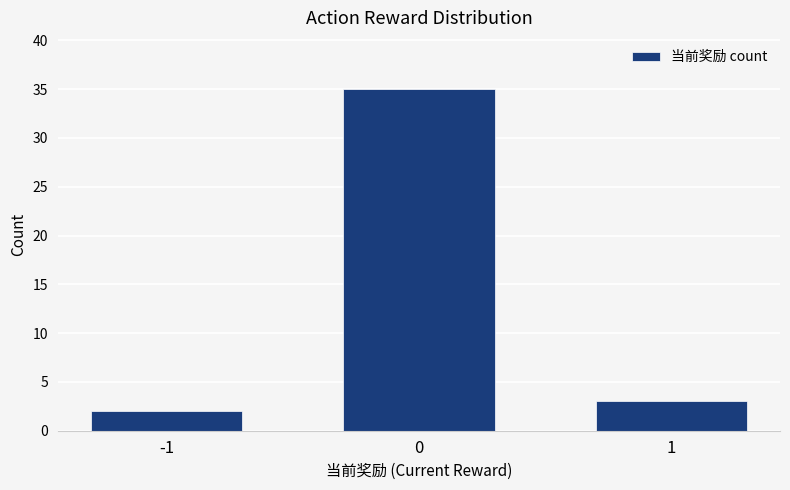

What is the value of the 2nd bar from the left?

35